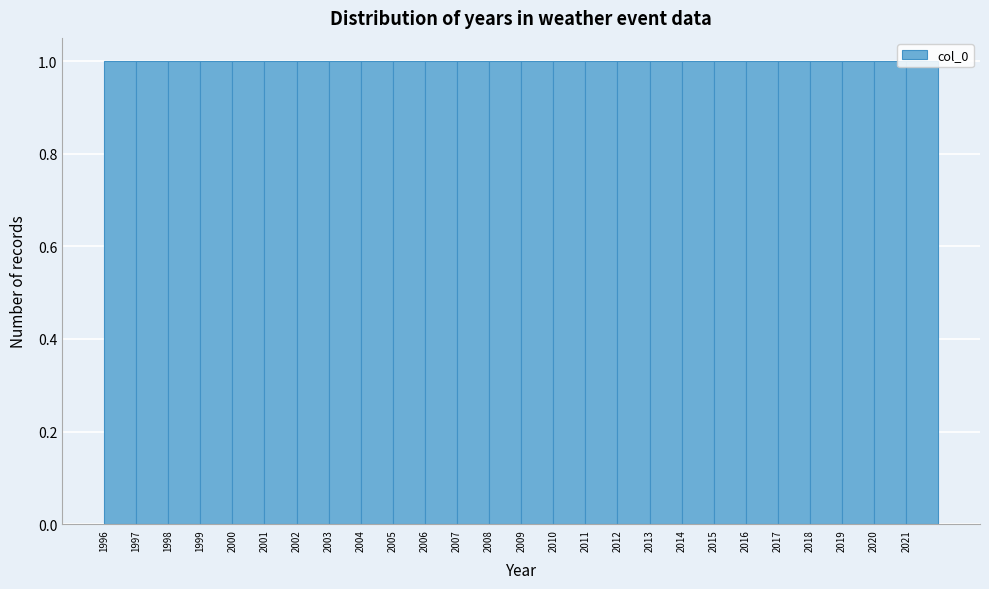

Reading left to right, transcribe this chart: for each bar, give the range it covers on the x-axis and its height. The values are not printed on the chart, so give them approximately, as read against the axis.

1996 to 1997: 1
1997 to 1998: 1
1998 to 1999: 1
1999 to 2000: 1
2000 to 2001: 1
2001 to 2002: 1
2002 to 2003: 1
2003 to 2004: 1
2004 to 2005: 1
2005 to 2006: 1
2006 to 2007: 1
2007 to 2008: 1
2008 to 2009: 1
2009 to 2010: 1
2010 to 2011: 1
2011 to 2012: 1
2012 to 2013: 1
2013 to 2014: 1
2014 to 2015: 1
2015 to 2016: 1
2016 to 2017: 1
2017 to 2018: 1
2018 to 2019: 1
2019 to 2020: 1
2020 to 2021: 1
2021 to 2022: 1